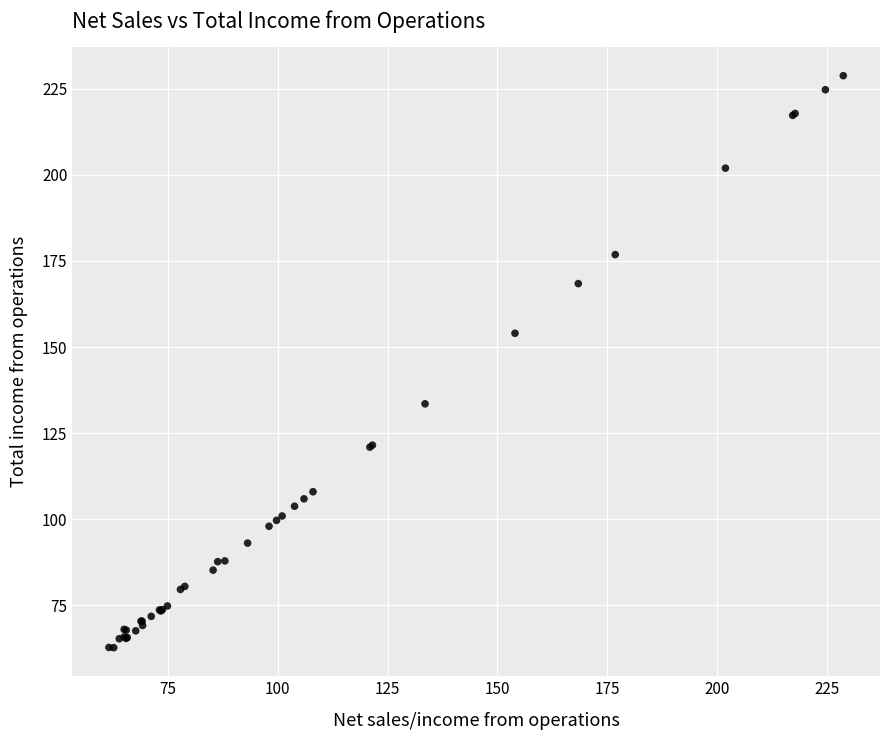

What Y value in the scatter plot is closest to 145?

154.0